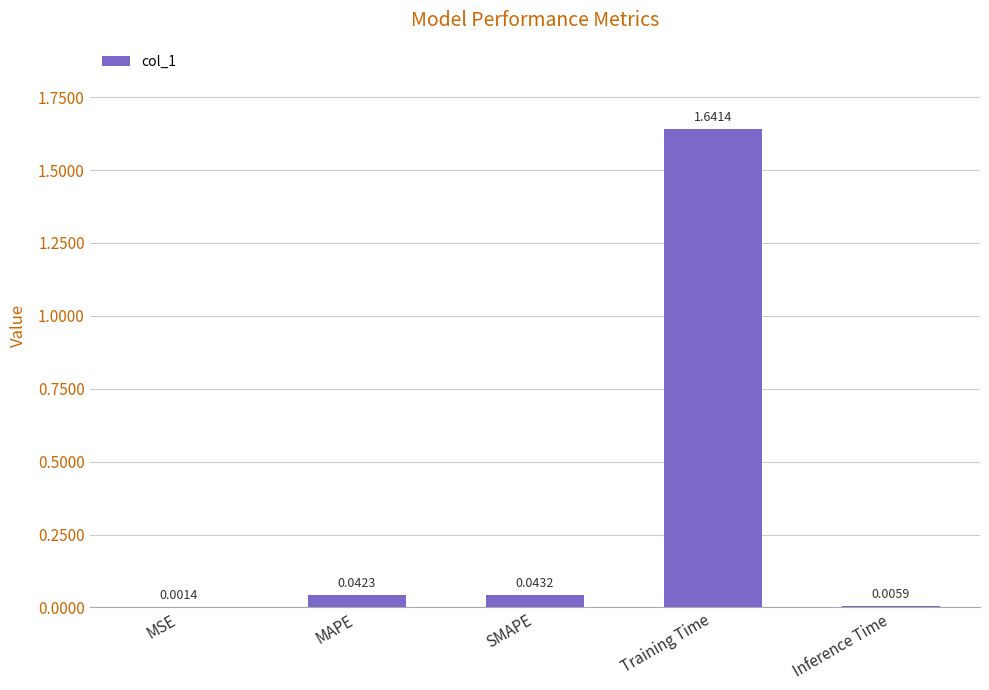

Which label corresponds to the largest value in the chart?

Training Time